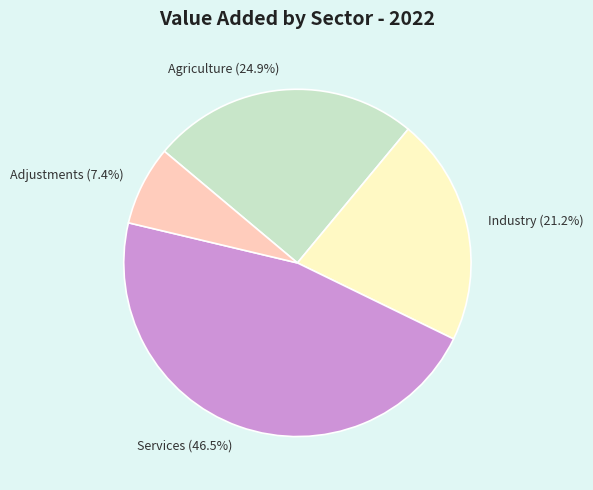

Does Agriculture account for over 50% of the chart?

No